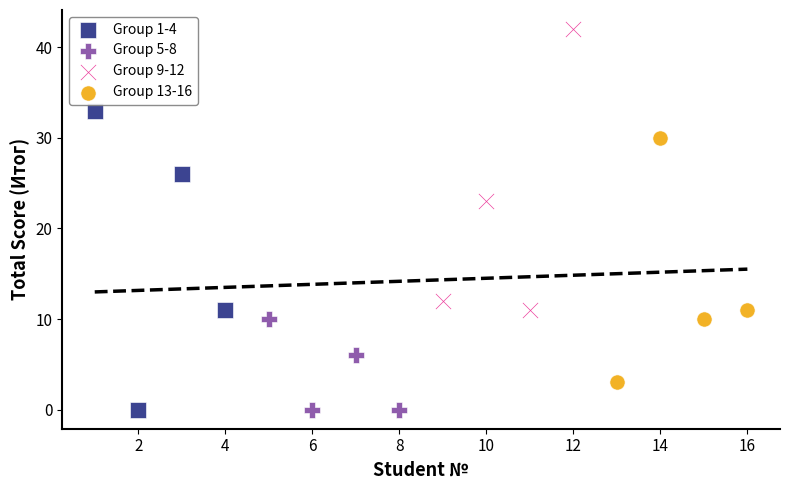

Which series reaches the maximum Y coordinate?

Group 9-12